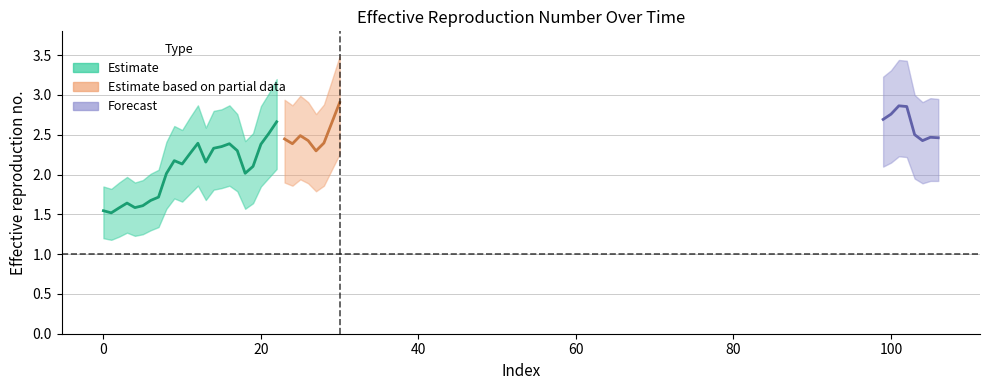

How many lines are shown in the chart?

3